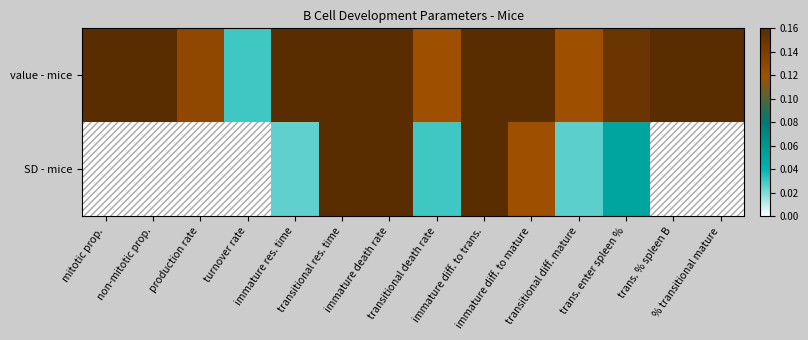

Which series has the largest total across all categories?

value - mice